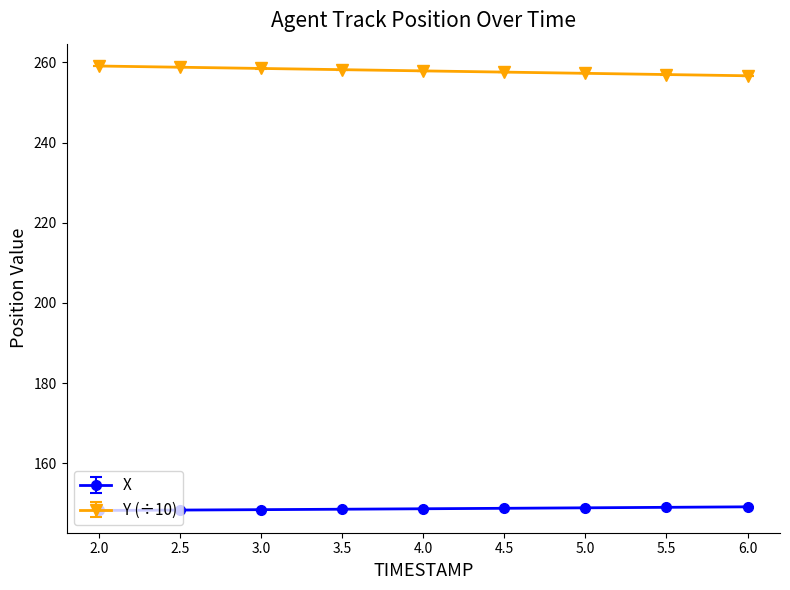

How many lines are shown in the chart?

2